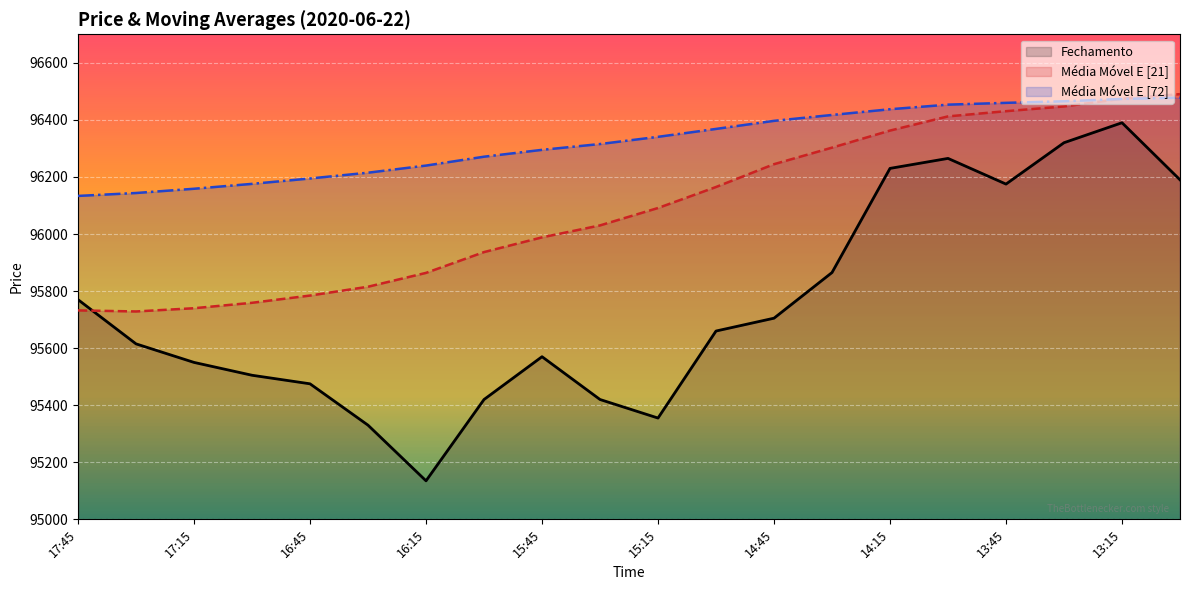

Rank the categories by Média Móvel E [21] value from highest to lowest.

13:00, 13:15, 13:30, 13:45, 14:00, 14:15, 14:30, 14:45, 15:00, 15:15, 15:30, 15:45, 16:00, 16:15, 16:30, 16:45, 17:00, 17:15, 17:45, 17:30